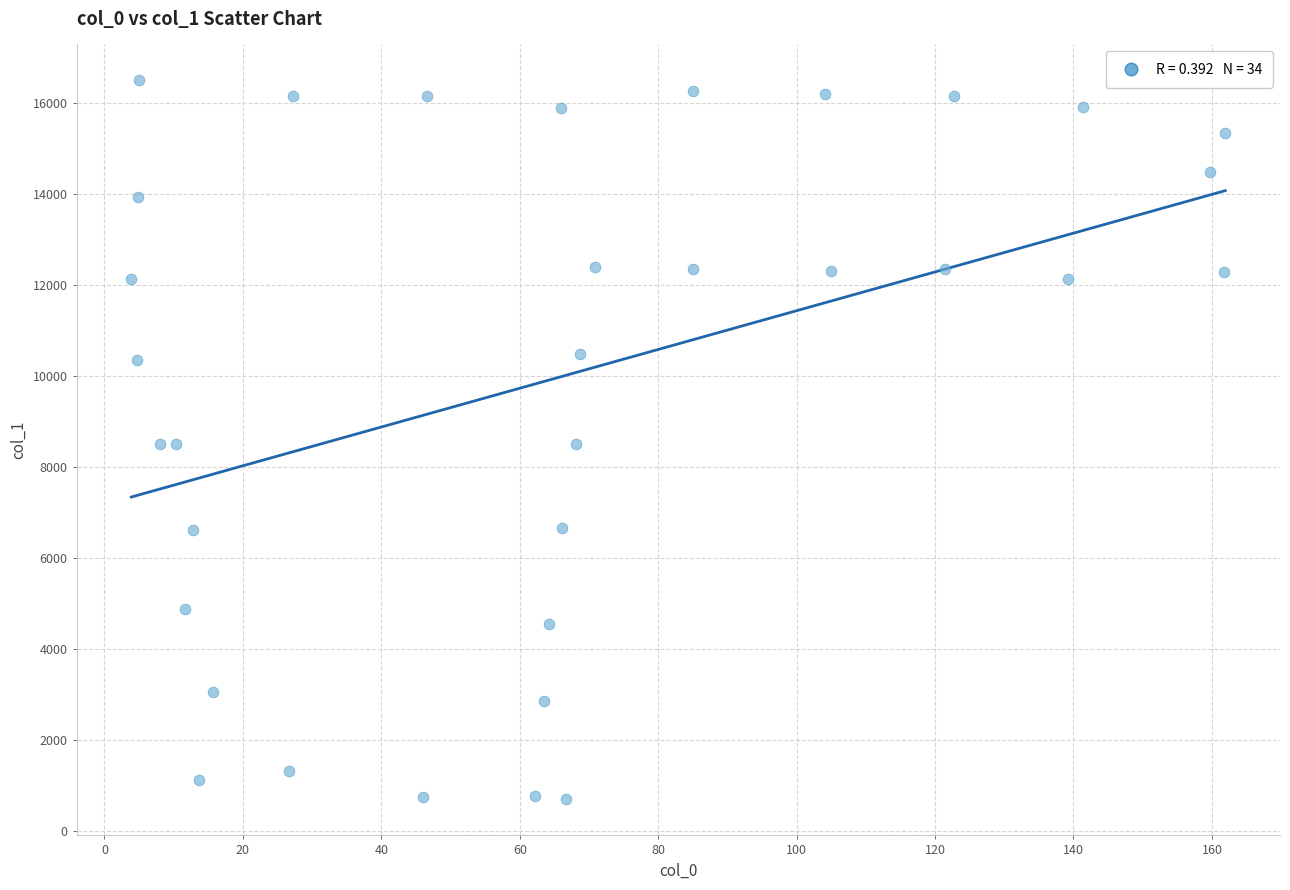

What is the range of Y values (max minus min)?

15798.4